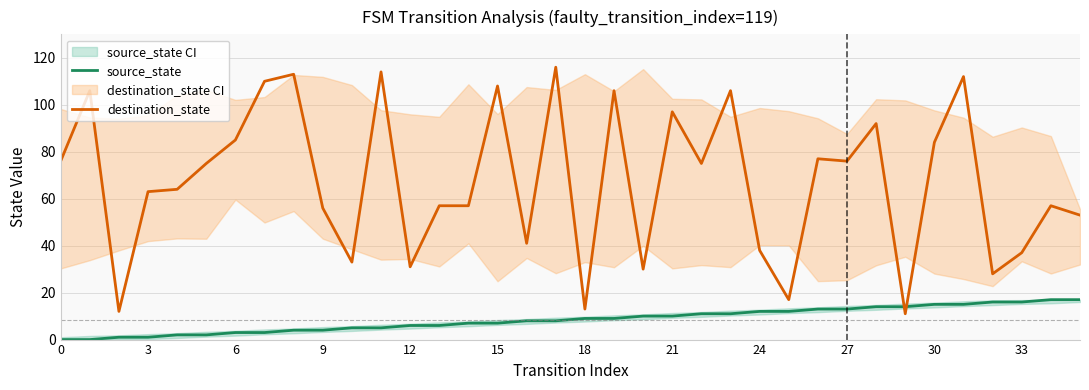

Where do source_state and destination_state first cross each other?

28 and 29